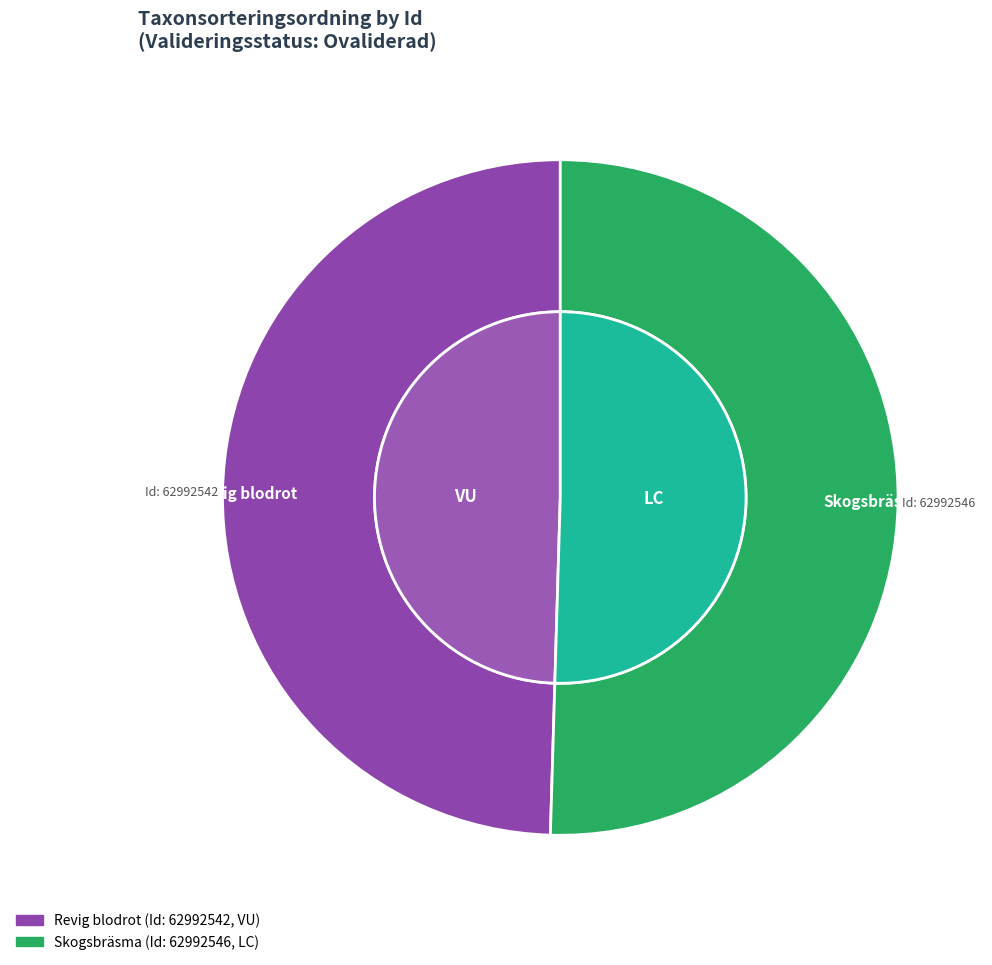

Which category accounts for the majority?

62992546